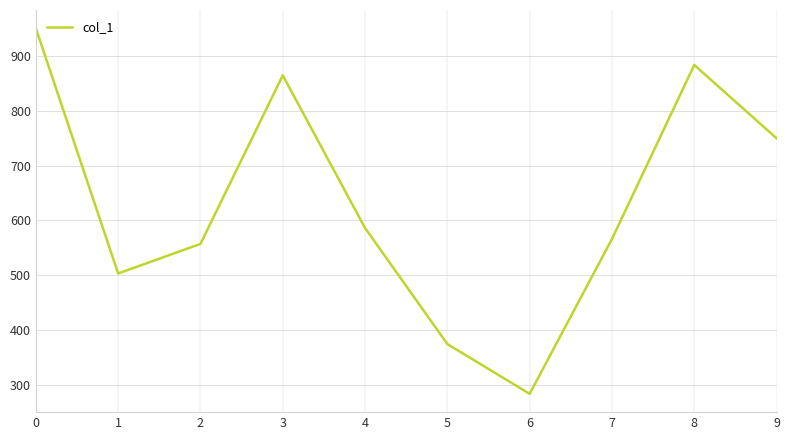

What is the approximate value at 6, to the nearest 10?

280